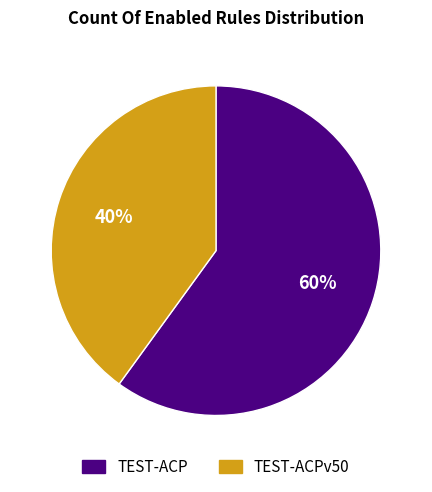

Which category has the smallest portion of the pie?

TEST-ACPv50